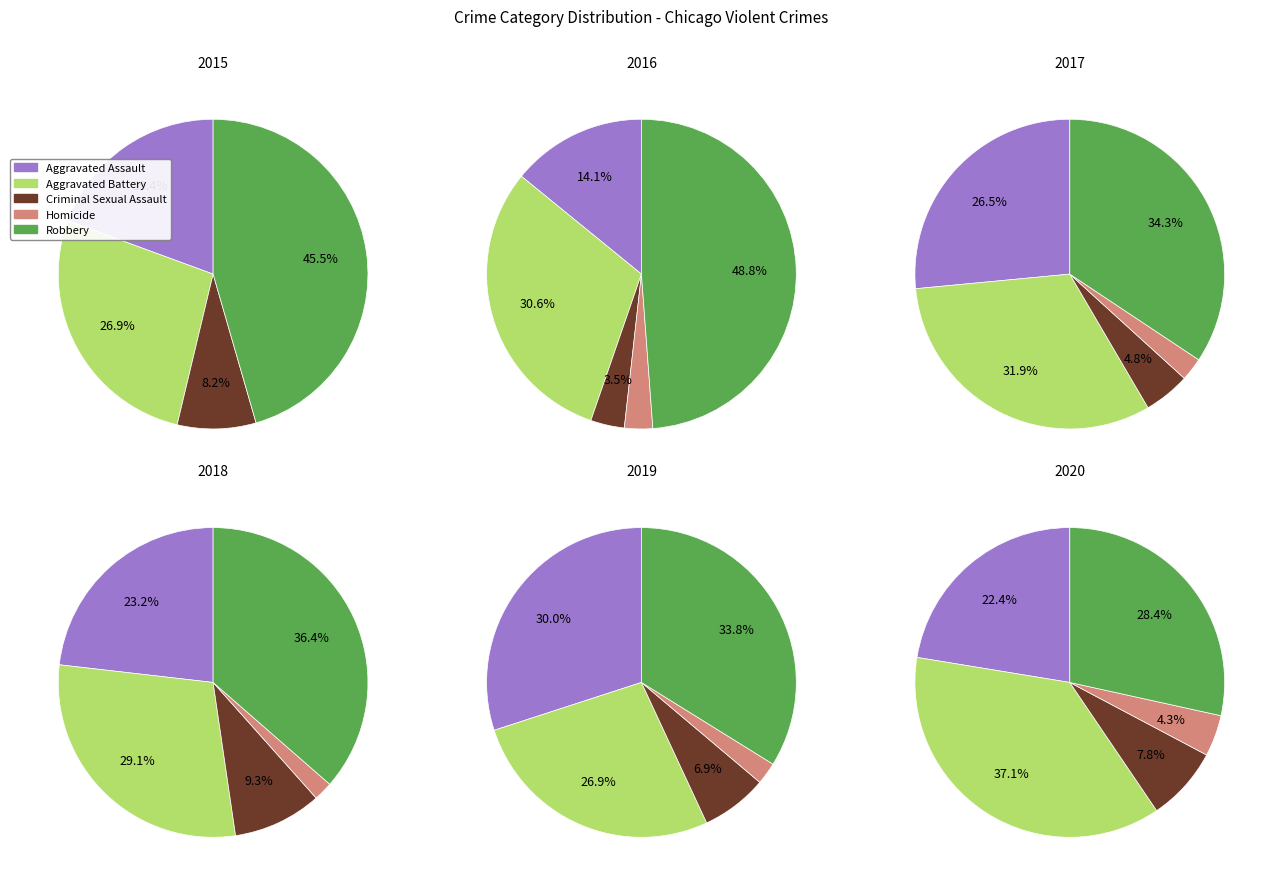

Is it true that 9 is 1% of the pie?

False